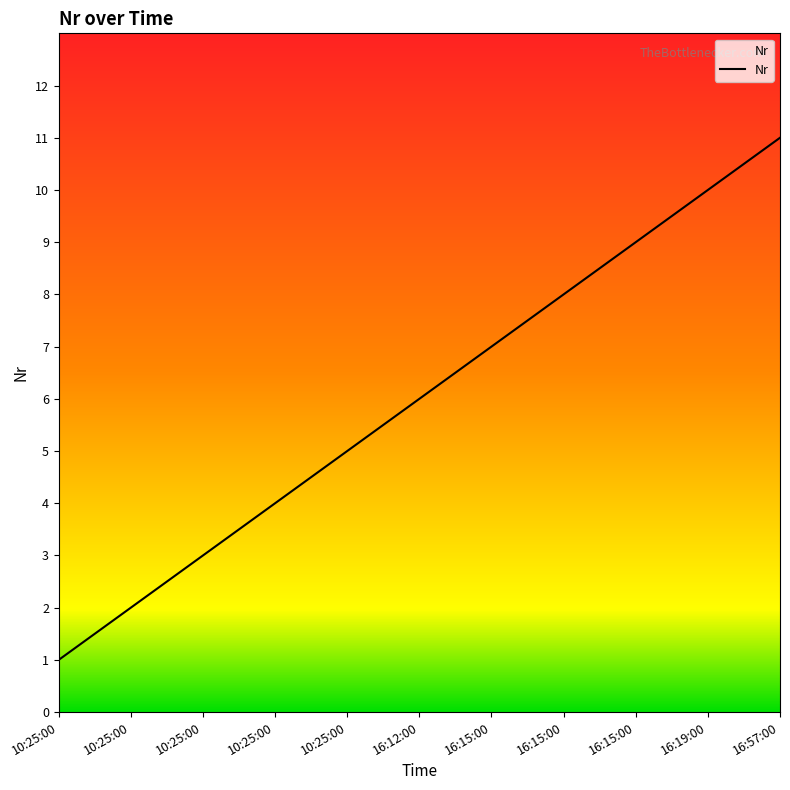

List the labels in order of value, smallest first.

10:25:00, 10:25:00, 10:25:00, 10:25:00, 10:25:00, 16:12:00, 16:15:00, 16:15:00, 16:15:00, 16:19:00, 16:57:00